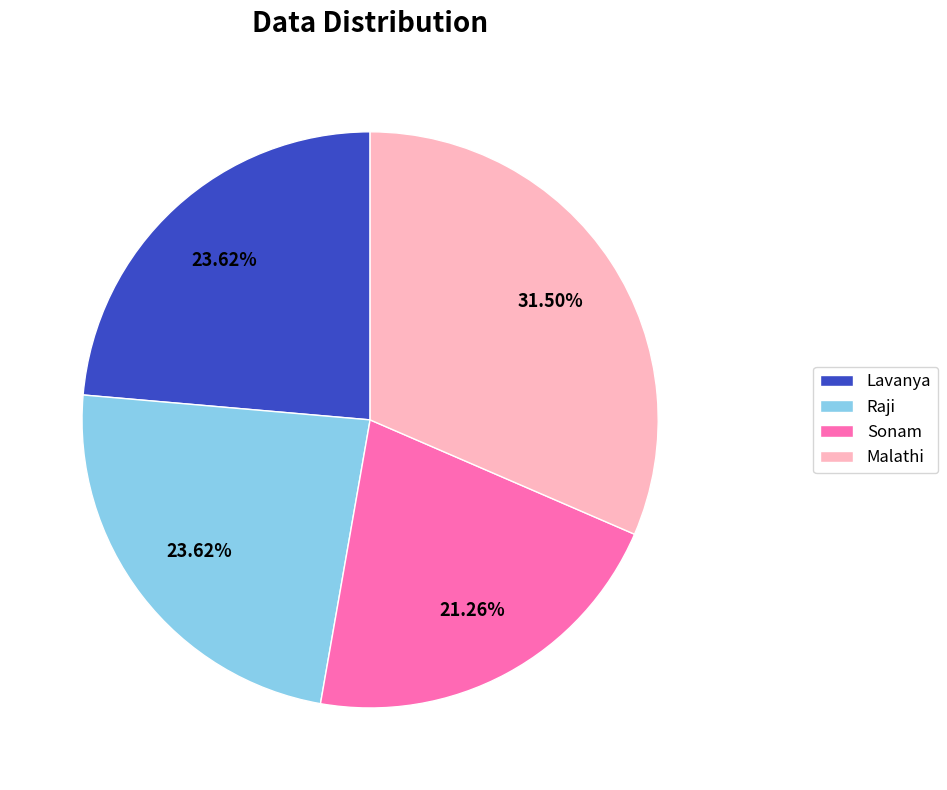

Does Malathi represent more than half of the total?

No